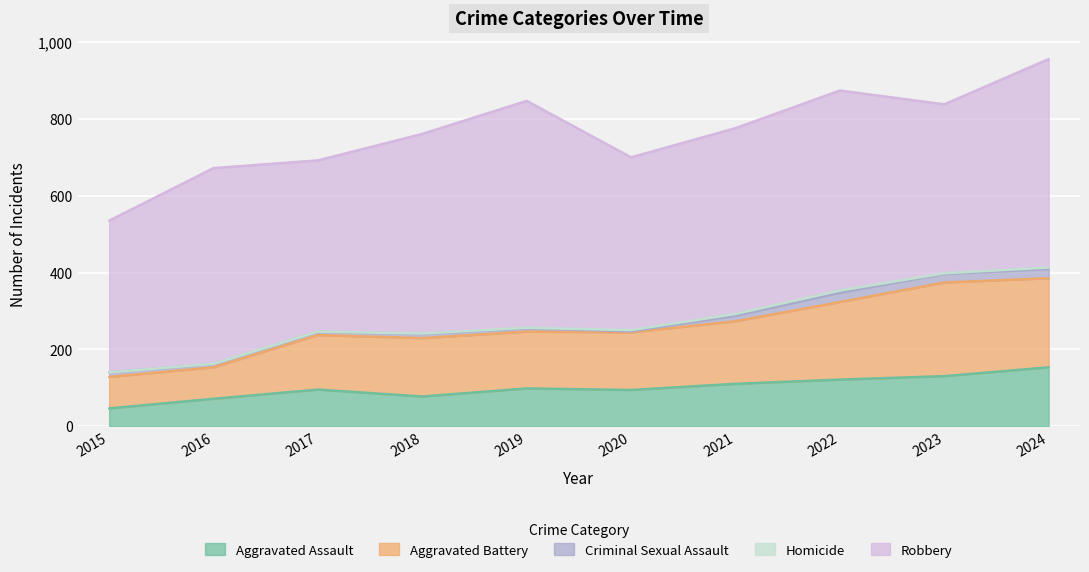

Reading left to right, list all the values displayed in this chart.

Aggravated Assault: 2015=46	2016=71	2017=95	2018=77	2019=98	2020=94	2021=110	2022=121	2023=130	2024=153
Aggravated Battery: 2015=82	2016=82	2017=142	2018=152	2019=148	2020=150	2021=163	2022=202	2023=244	2024=232
Criminal Sexual Assault: 2015=12	2016=8	2017=8	2018=11	2019=8	2020=3	2021=14	2022=24	2023=22	2024=24
Homicide: 2015=0	2016=1	2017=1	2018=1	2019=2	2020=3	2021=5	2022=6	2023=2	2024=4
Robbery: 2015=395	2016=510	2017=446	2018=520	2019=591	2020=450	2021=484	2022=521	2023=440	2024=543